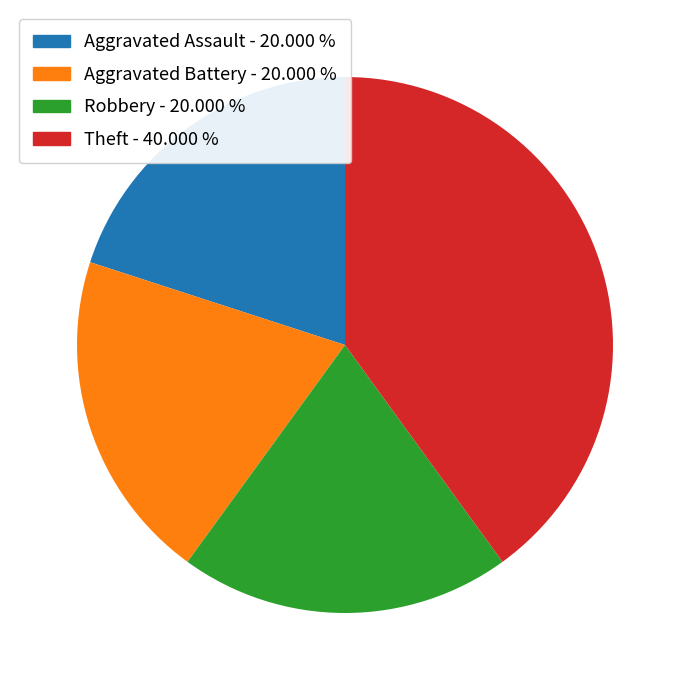

Between Aggravated Assault and Theft, which is larger?

Theft